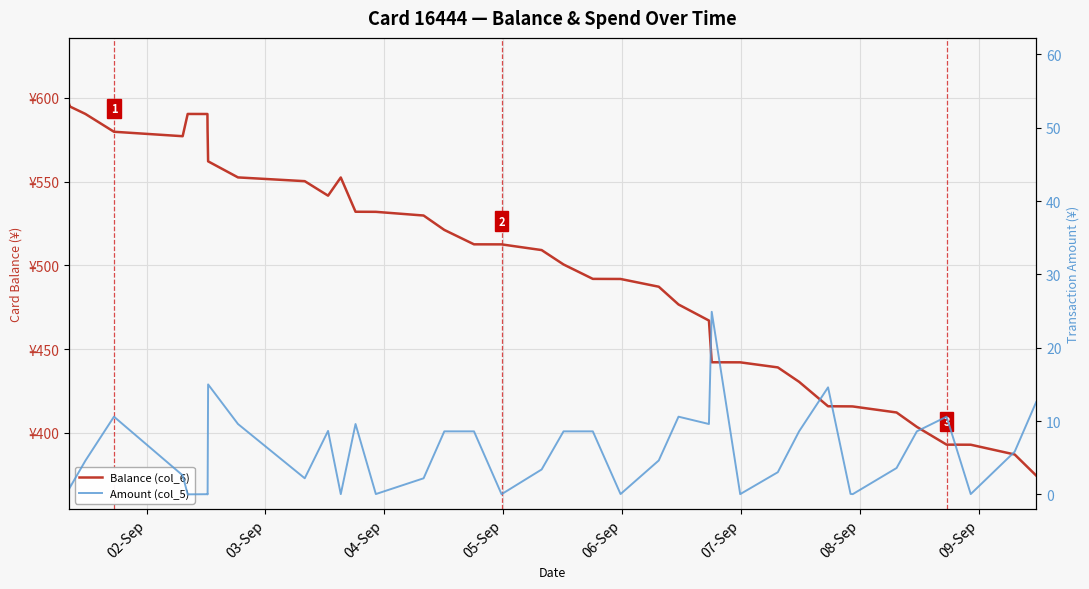

What is the lowest value of the Balance (col_6) series?

374.5